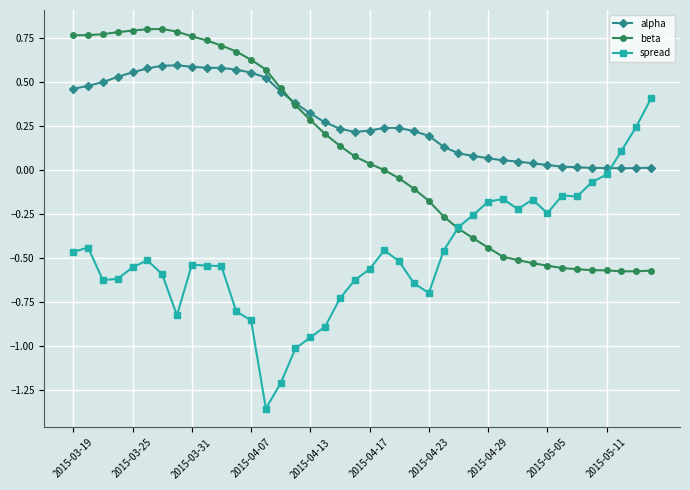

True or false: beta has more than 0 interior local peaks.

True